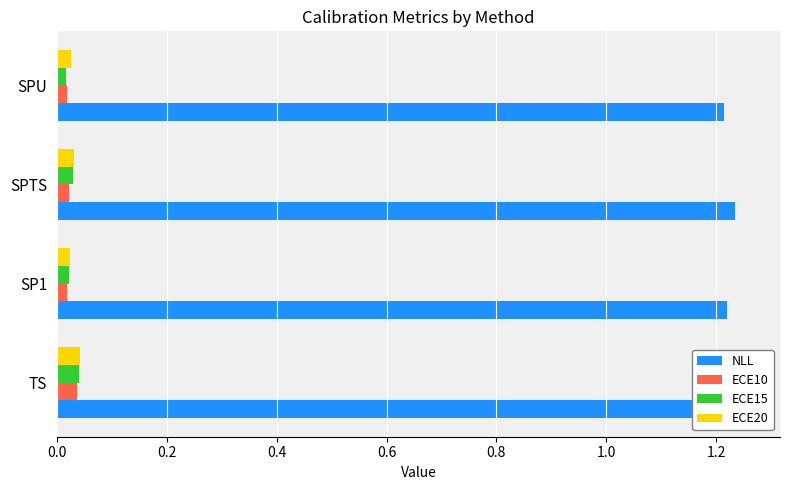

What is the sum of all ECE10 values?

0.1